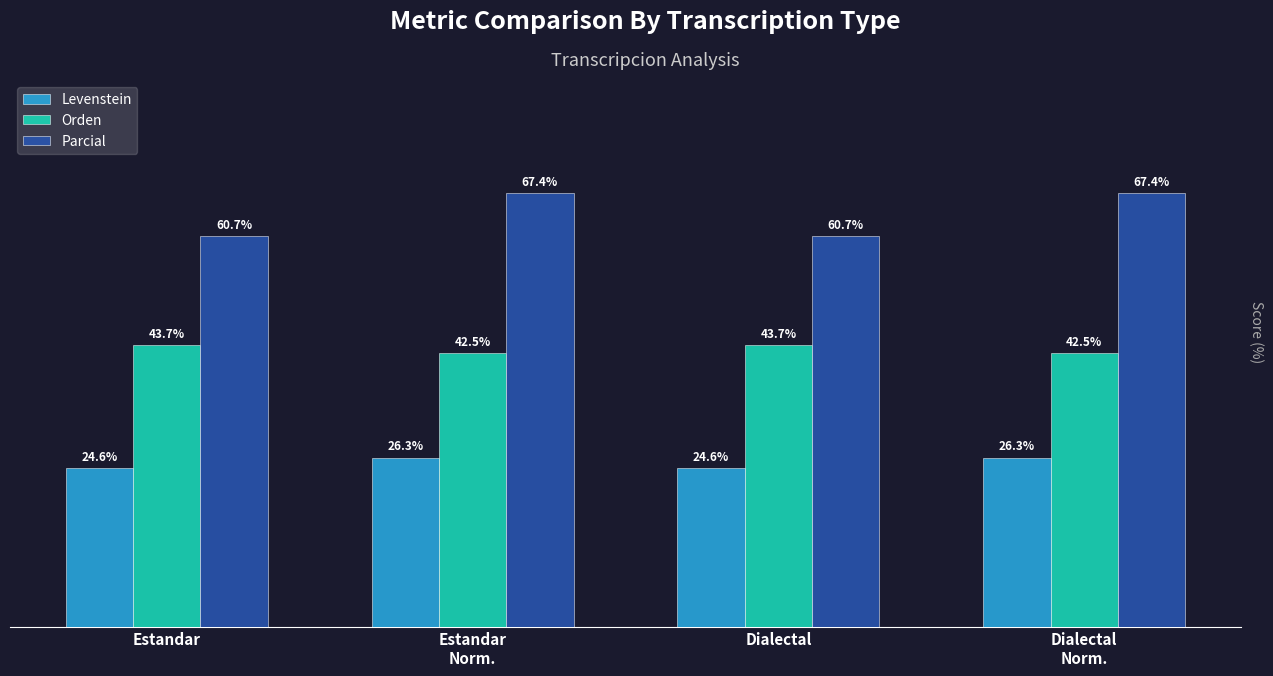

Rank the series at Dialectal from highest to lowest value.

Parcial, Orden, Levenstein